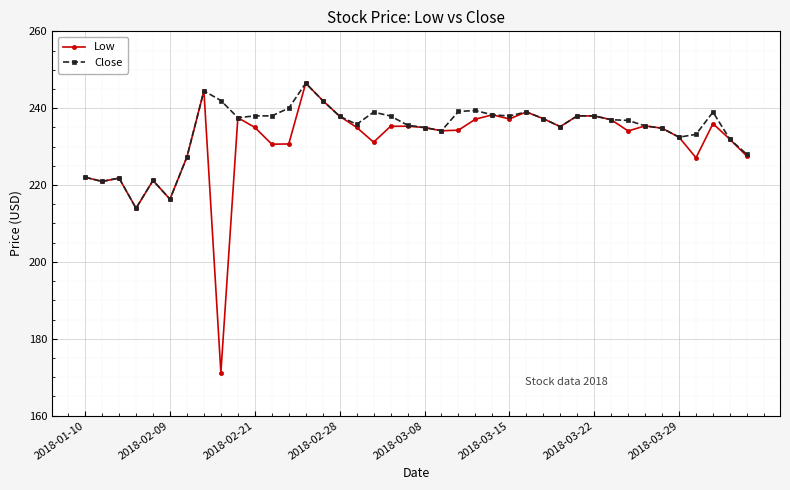

Which series has the largest total across all categories?

Close